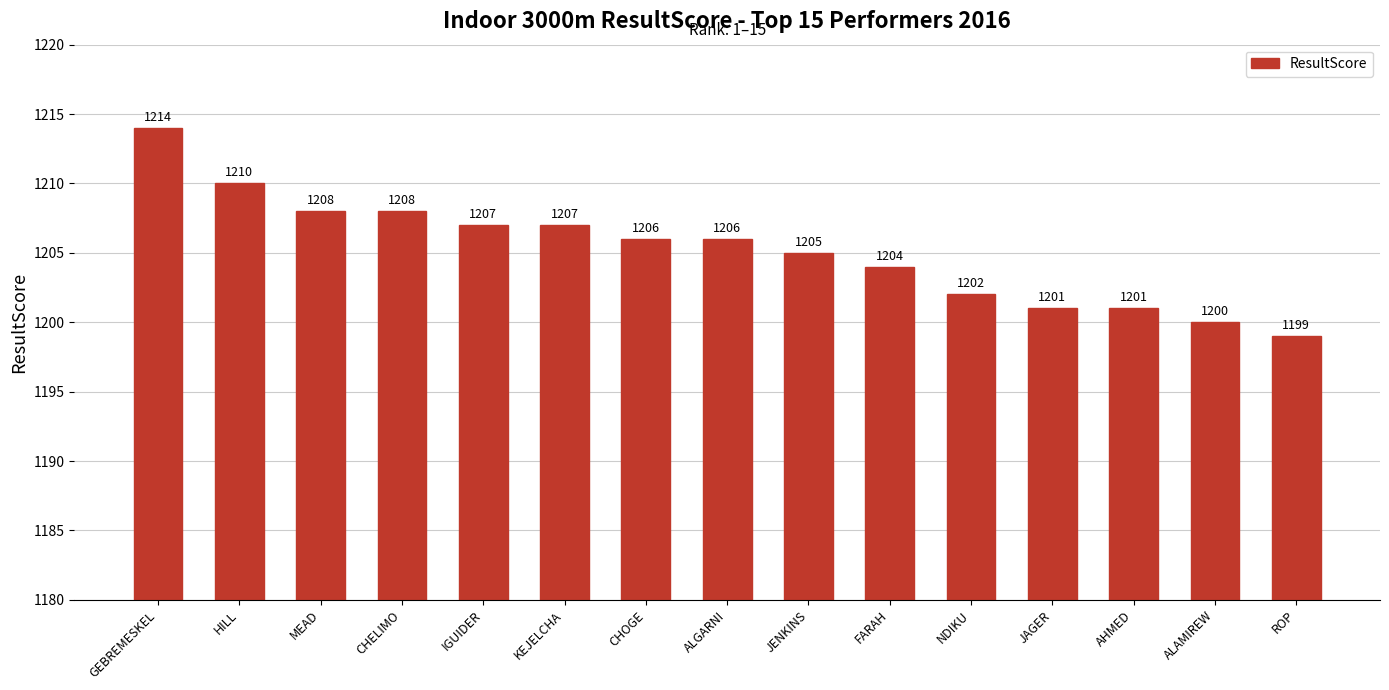

What is the smallest value displayed?

1199